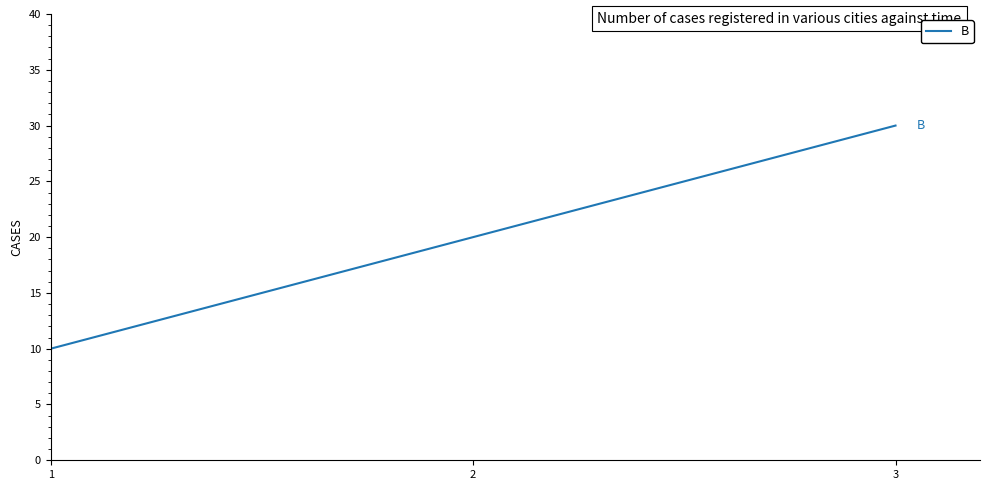

List the labels in order of value, largest first.

3, 2, 1